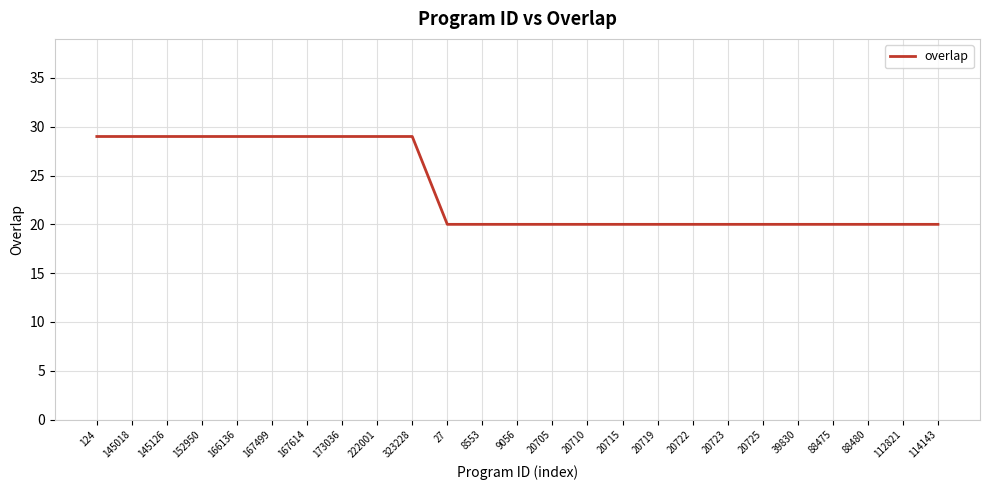

What position from the left is 88475?

22